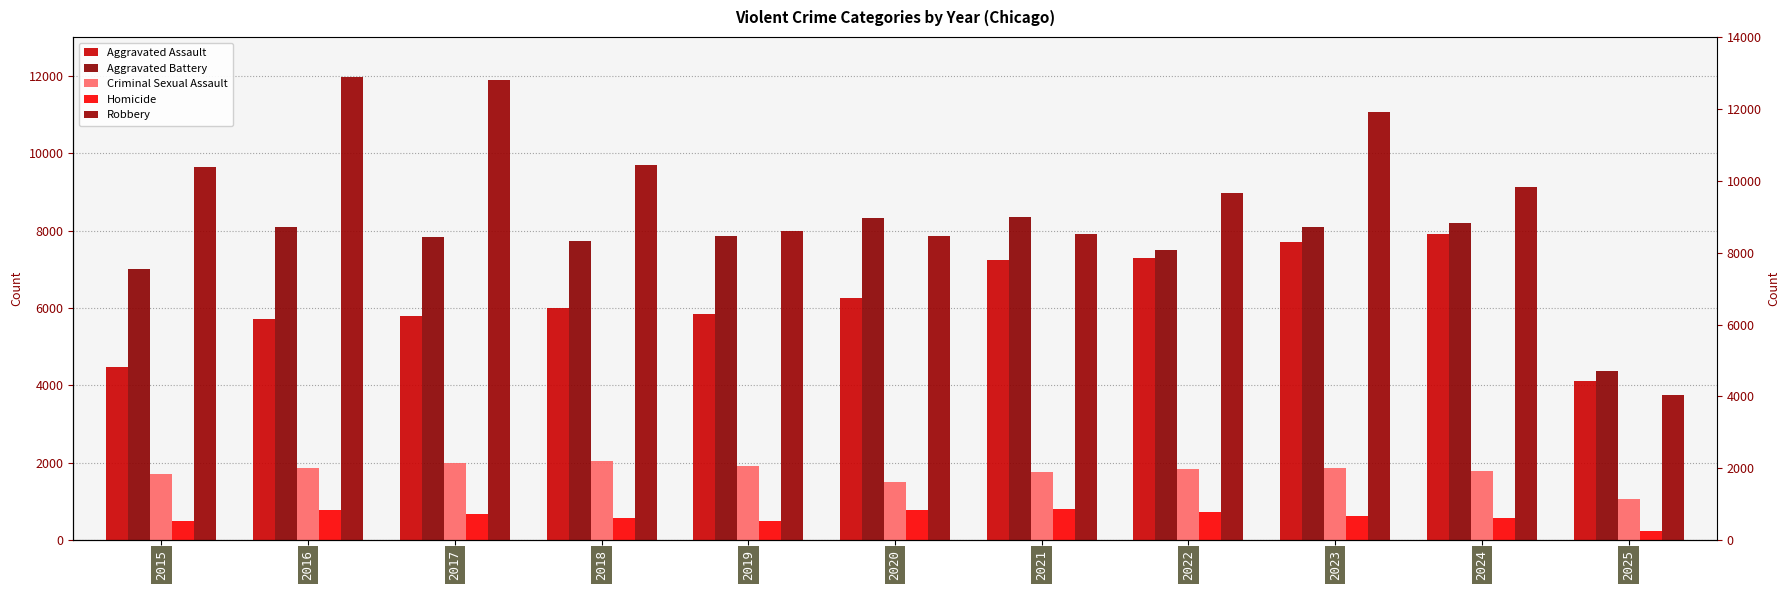

At how many categories does at least one series exceed 2968?

11